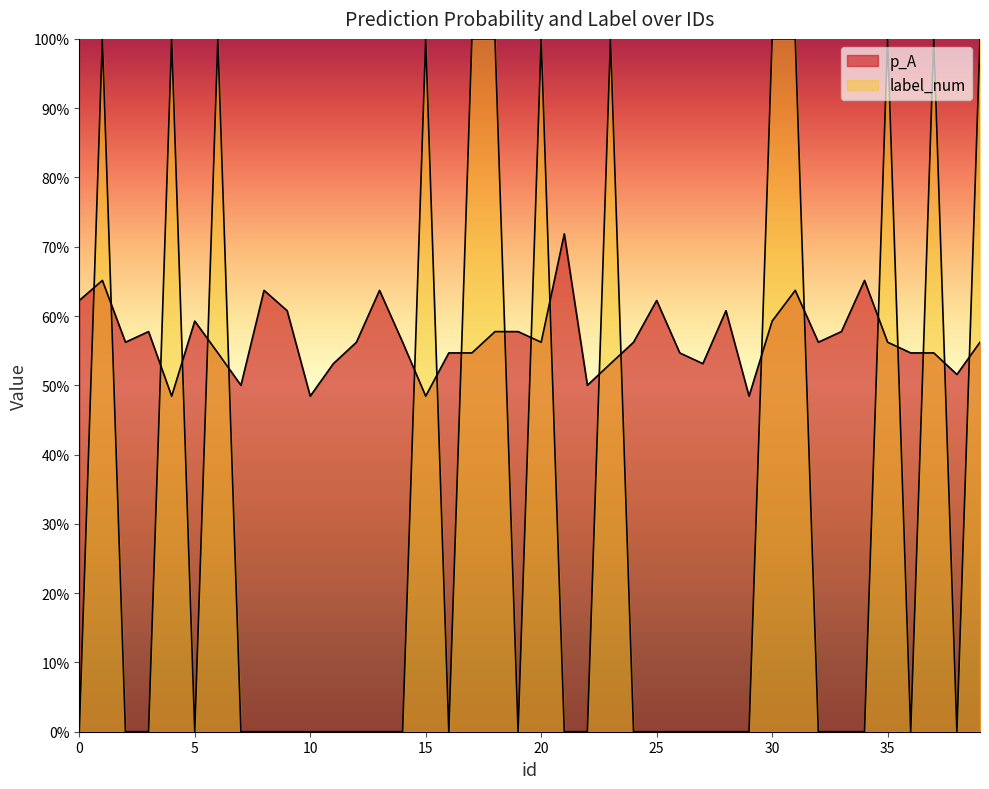

The label_num series shows -0.5 at 26. True or false?

False